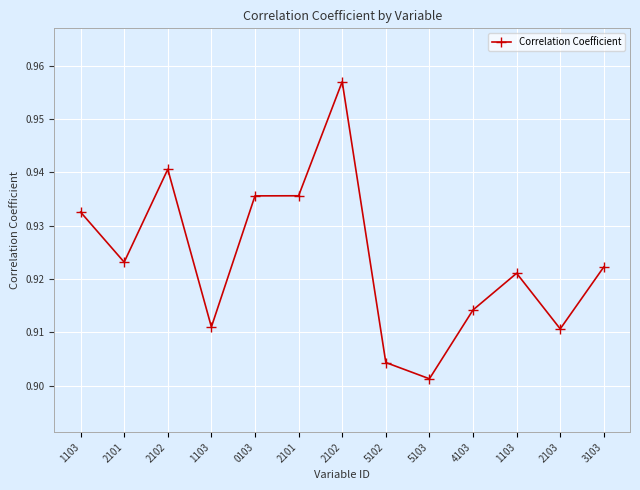

The chart shows a value of 1.2 at 5103. True or false?

False